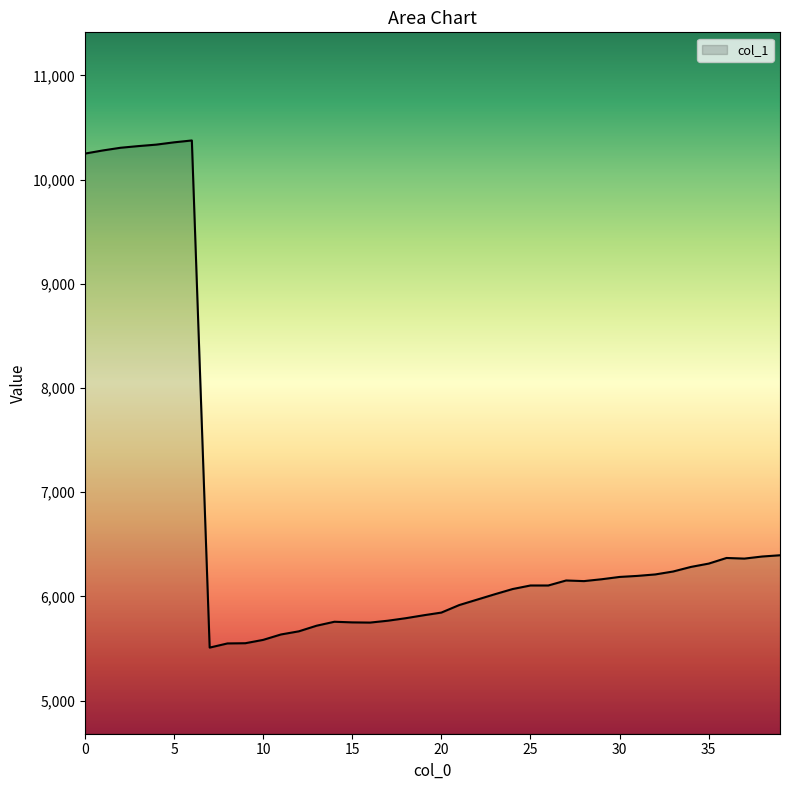

What is the difference between the second highest and minimum values?

4848